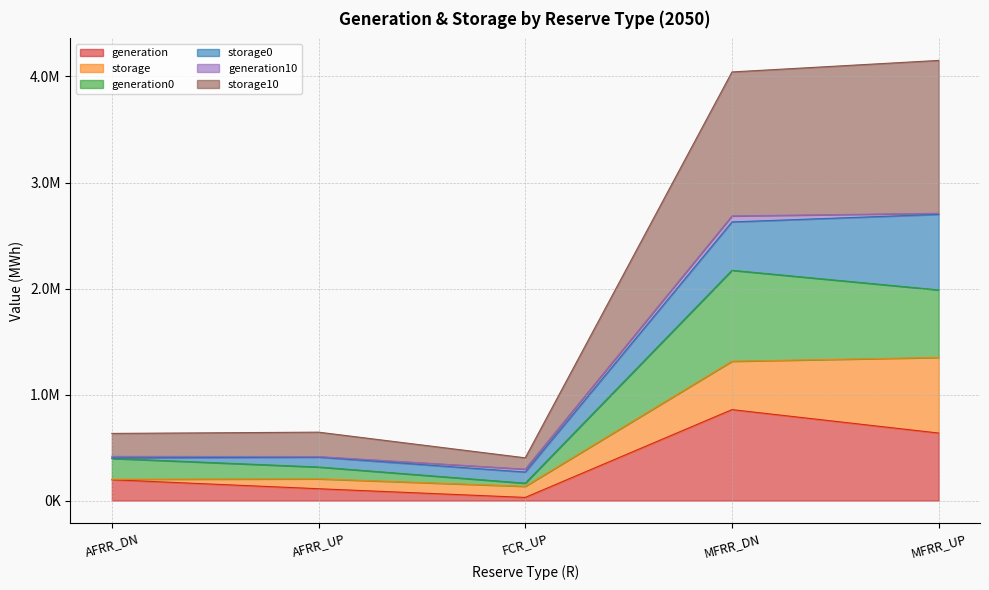

Where is storage10 nearest to the value 2277396?

AFRR_UP